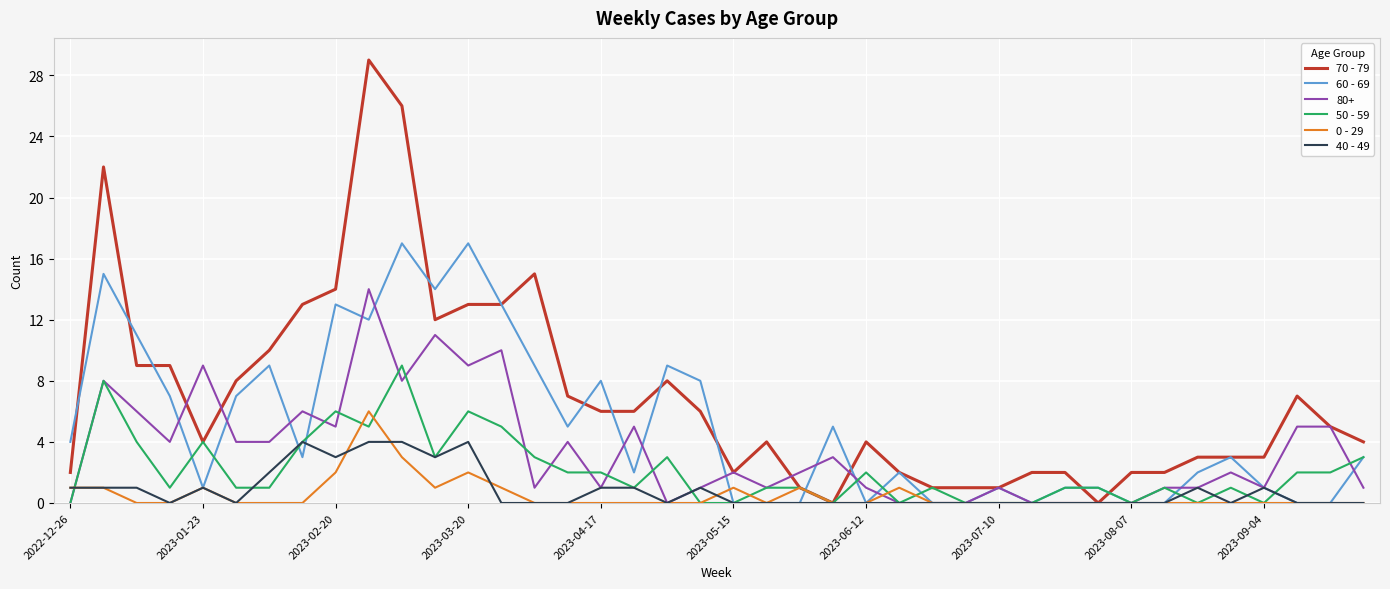

What is the greatest value displayed?

29